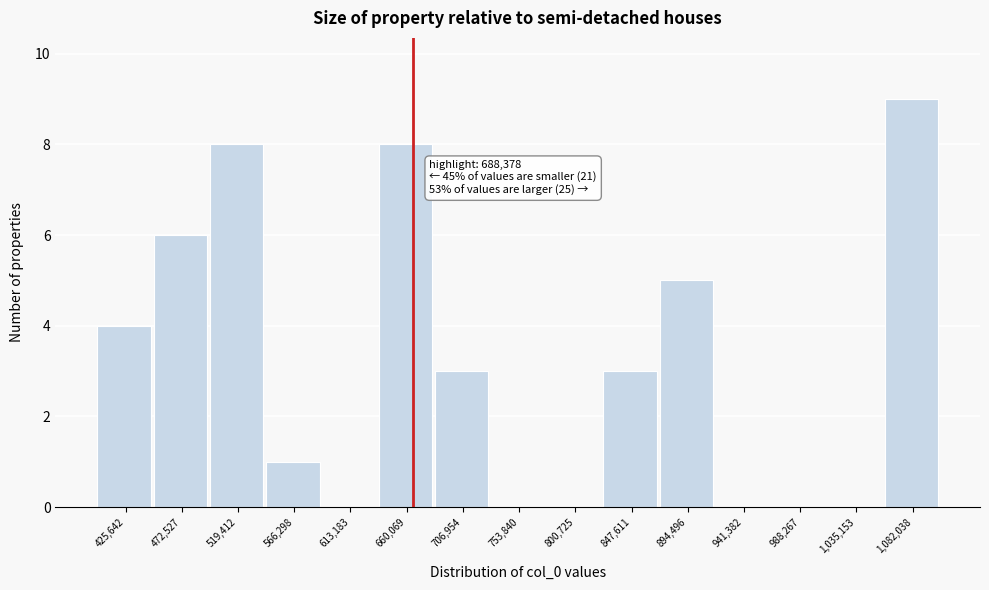

Reading left to right, list all the values displayed in this chart.

425,642=4	472,527=6	519,412=8	566,298=1	613,183=0	660,069=8	706,954=3	753,840=0	800,725=0	847,611=3	894,496=5	941,382=0	988,267=0	1,035,153=0	1,082,038=9